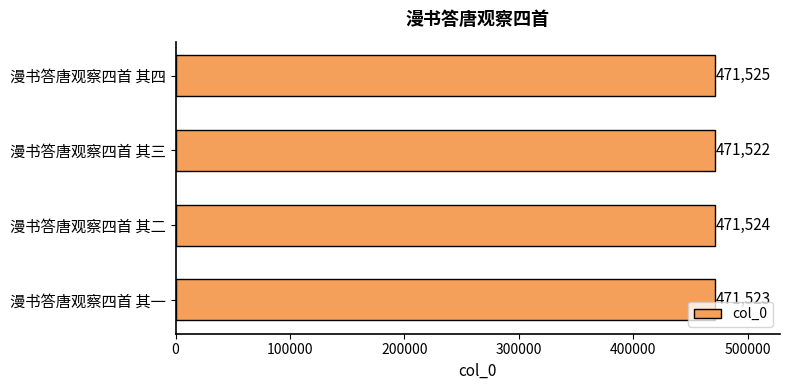

How many data points are less than 471524?

2